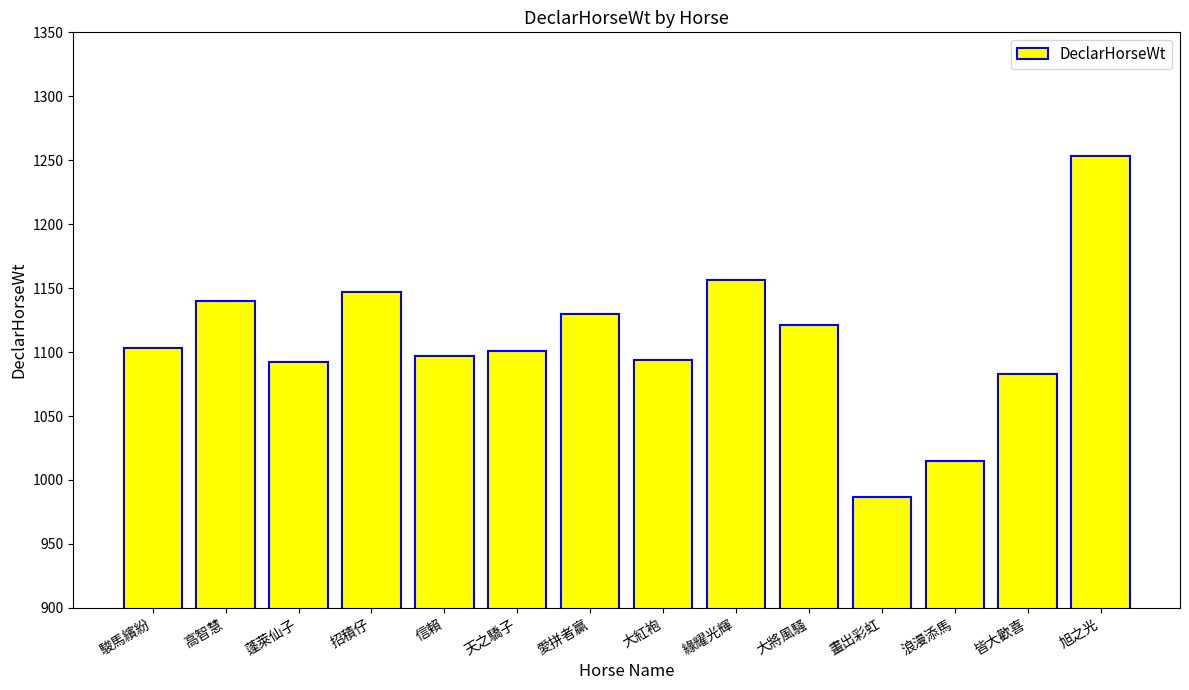

What is the label of the 12th bar from the left?

浪漫添馬